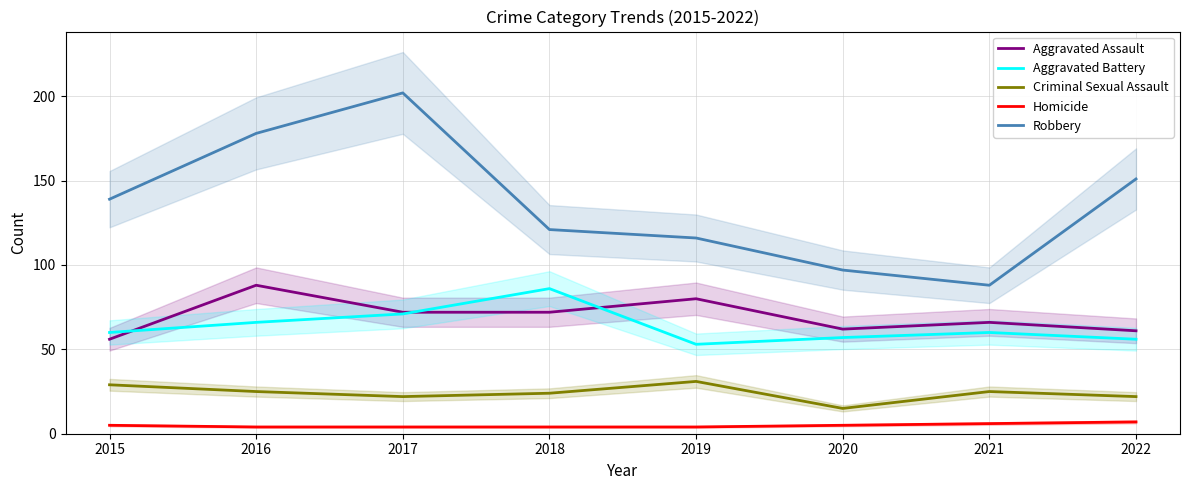

Which series has the widest spread of values?

Robbery